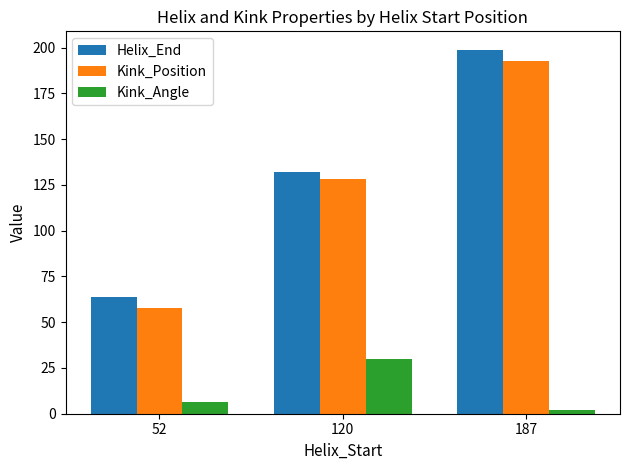

What are all the series names shown in the legend?

Helix_End, Kink_Position, Kink_Angle